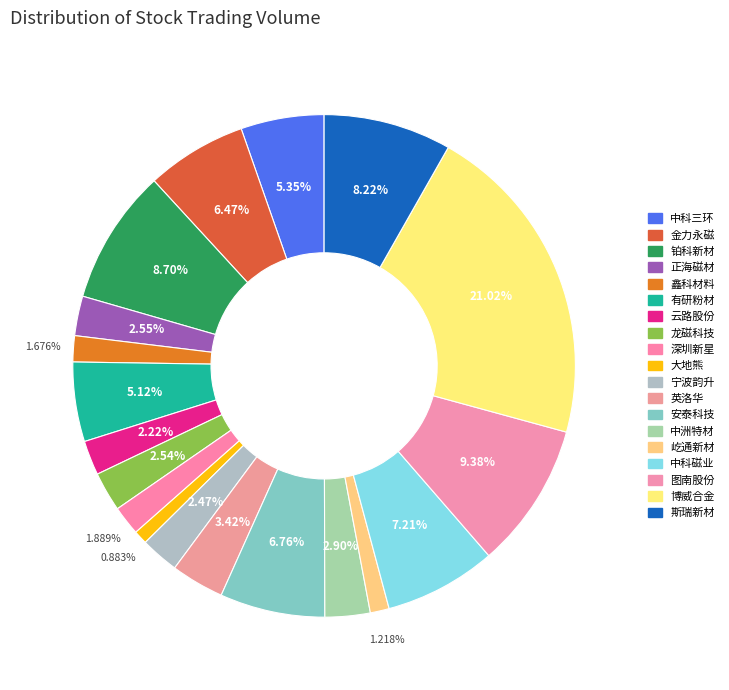

Combined, do 图南股份 and 鑫科材料 account for over 50%?

No